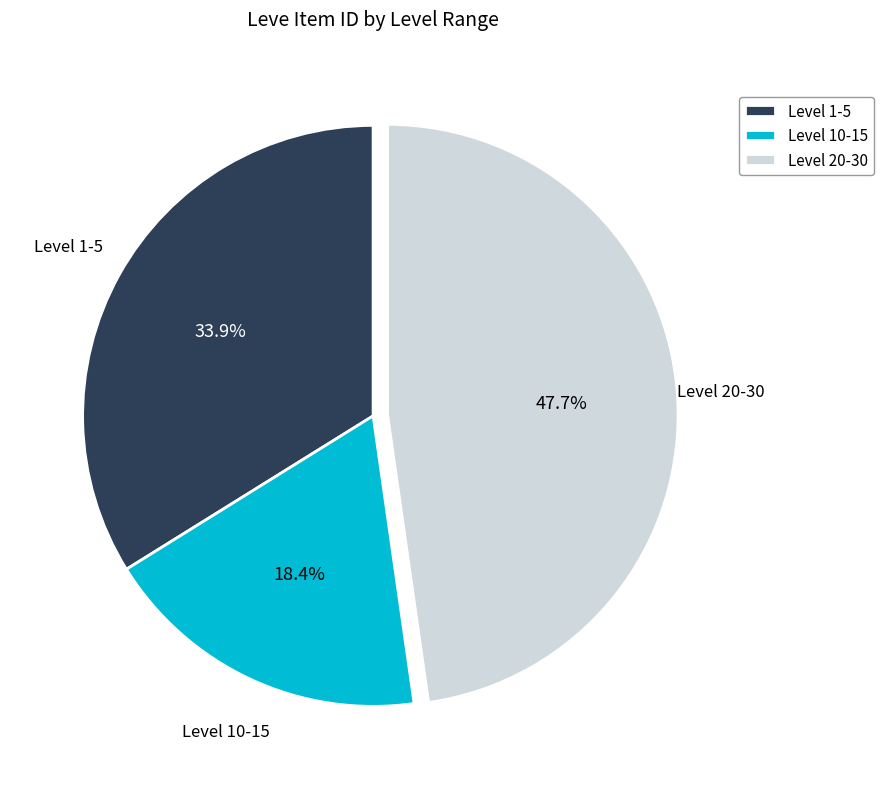

The Level 20-30 slice represents 12% of the pie. True or false?

False